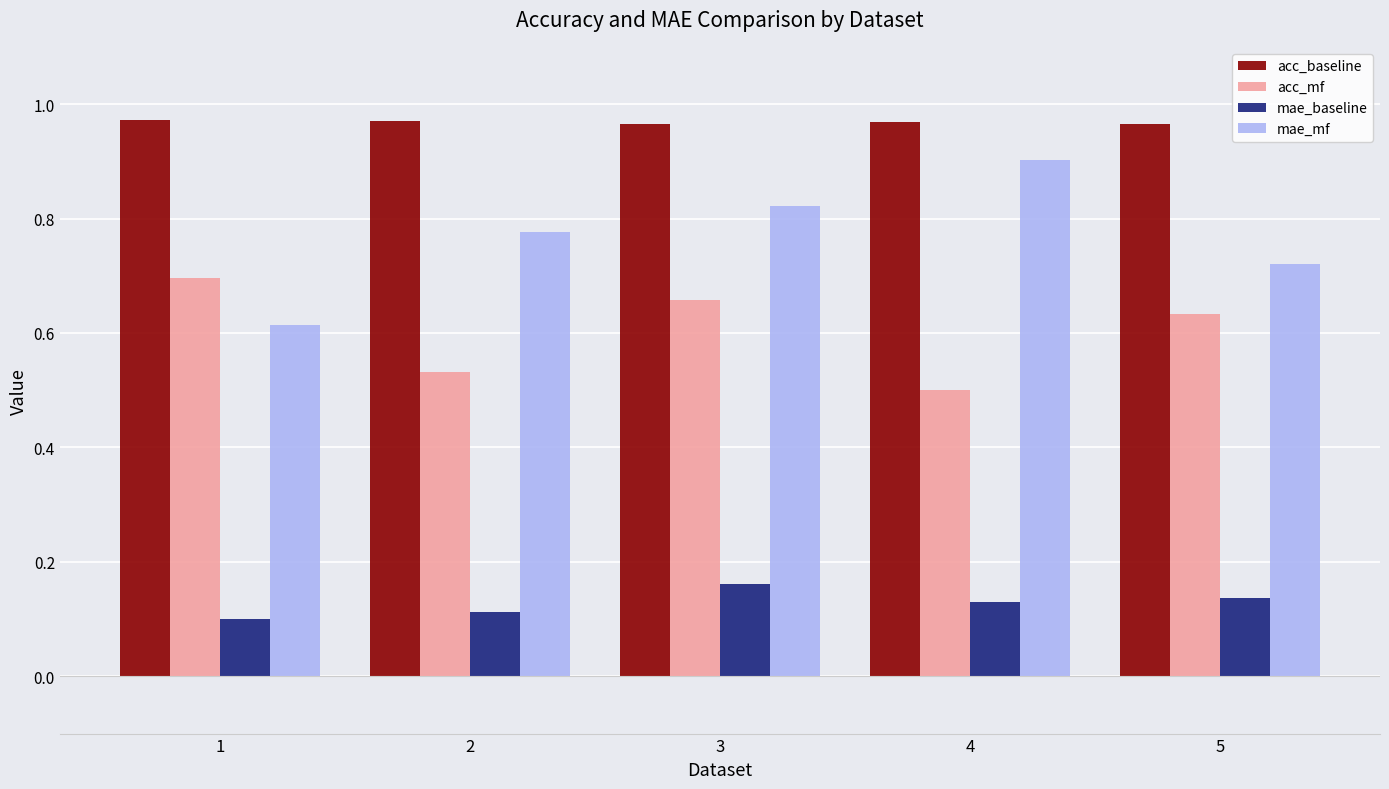

Is the value of acc_baseline at 2 greater than the value of acc_mf at 2?

Yes